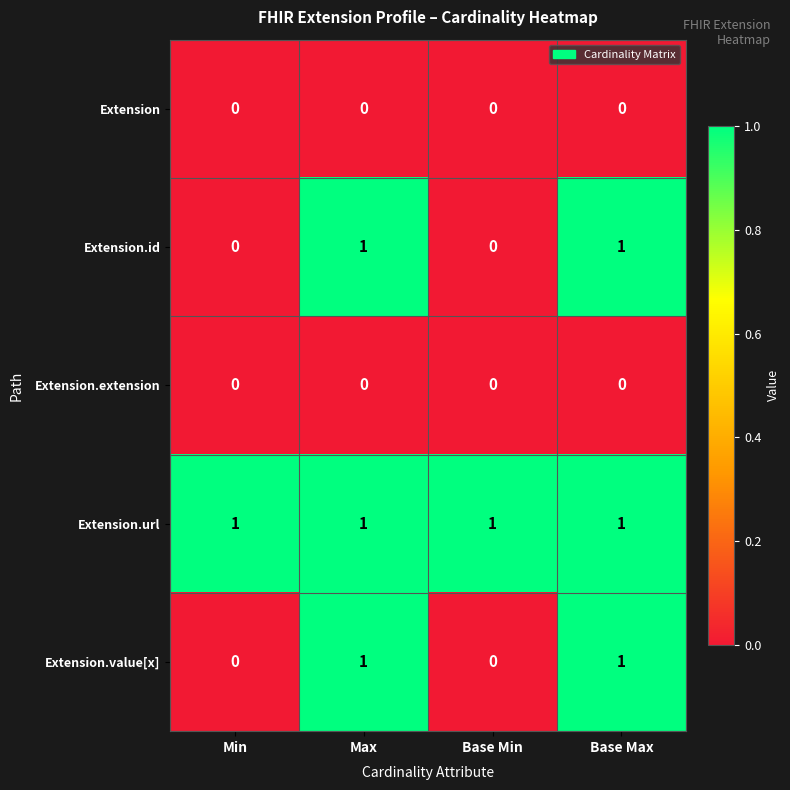

Reading right to left, transcribe all the data shown in this chart.

Extension: Base Max=0	Base Min=0	Max=0	Min=0
Extension.id: Base Max=1	Base Min=0	Max=1	Min=0
Extension.extension: Base Max=0	Base Min=0	Max=0	Min=0
Extension.url: Base Max=1	Base Min=1	Max=1	Min=1
Extension.value[x]: Base Max=1	Base Min=0	Max=1	Min=0